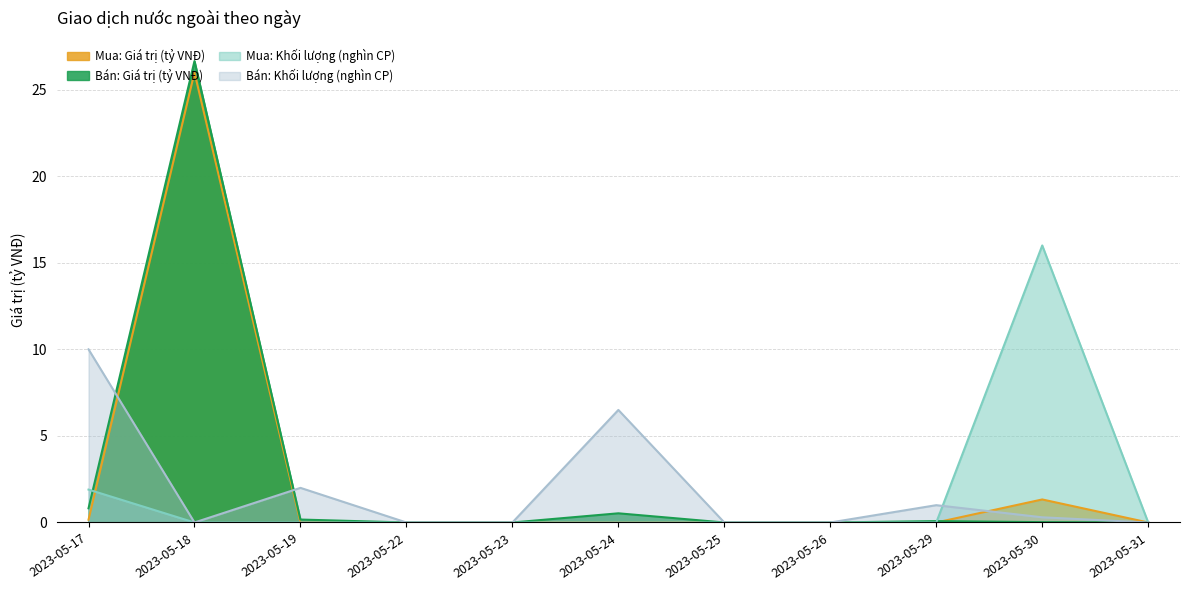

How many intersections are there between Mua: Khối lượng and Bán: Giá trị (tỷ VNĐ)?

2